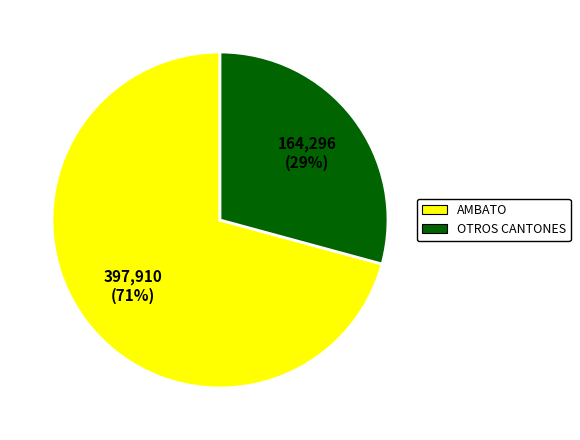

What is the largest slice in the pie chart?

AMBATO